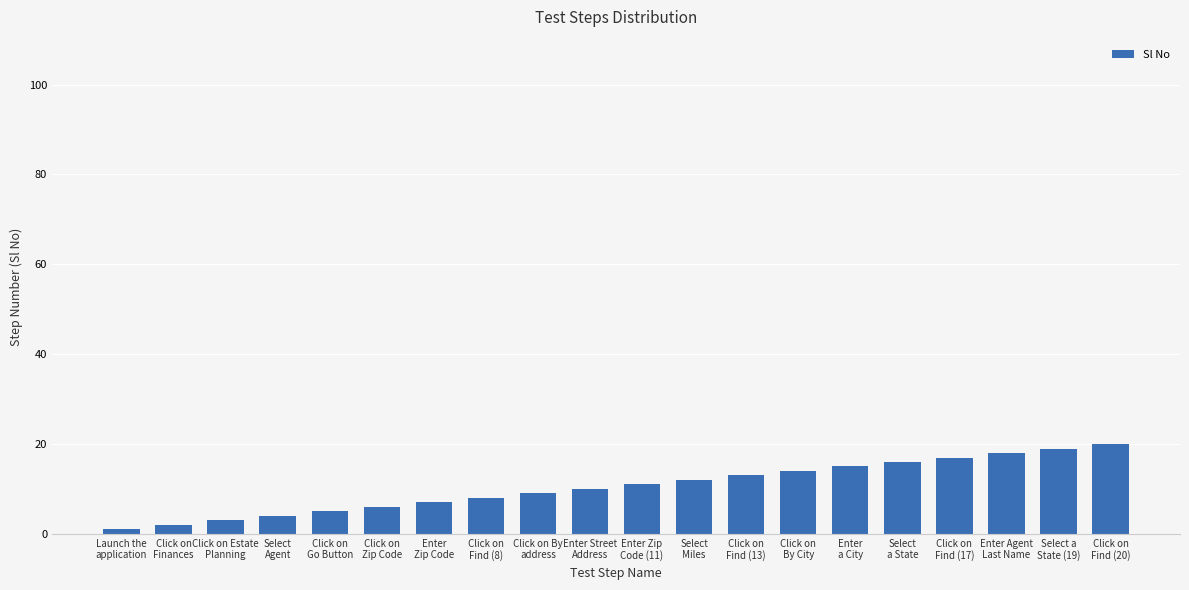

What is the sum of all values?

210